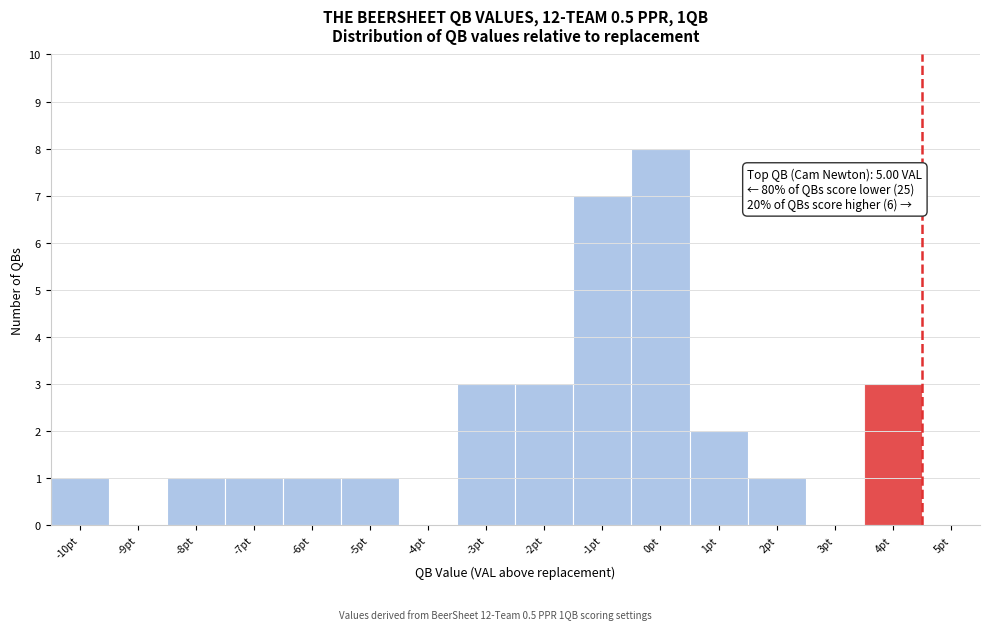

Reading left to right, transcribe all the data shown in this chart.

-10pt=1	-9pt=0	-8pt=1	-7pt=1	-6pt=1	-5pt=1	-4pt=0	-3pt=3	-2pt=3	-1pt=7	0pt=8	1pt=2	2pt=1	3pt=0	4pt=3	5pt=0